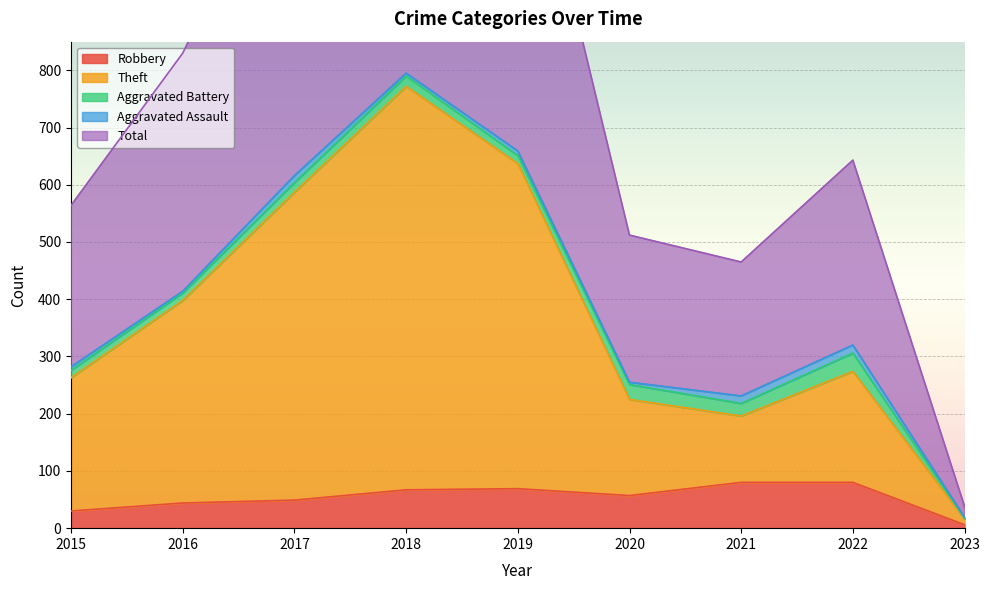

The Robbery series shows 49 at 2017. True or false?

True